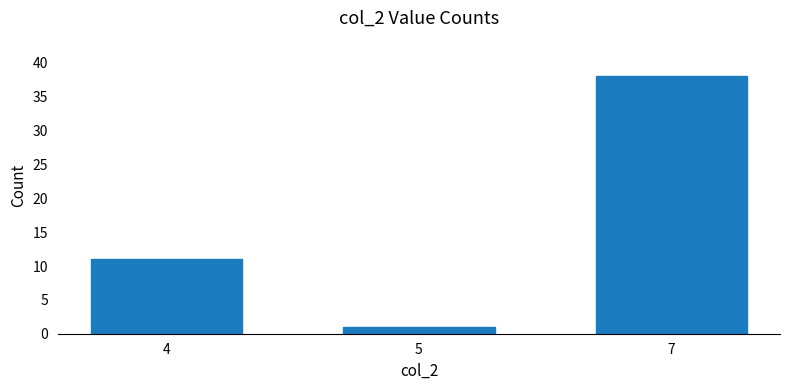

The value at 7 is 67. True or false?

False